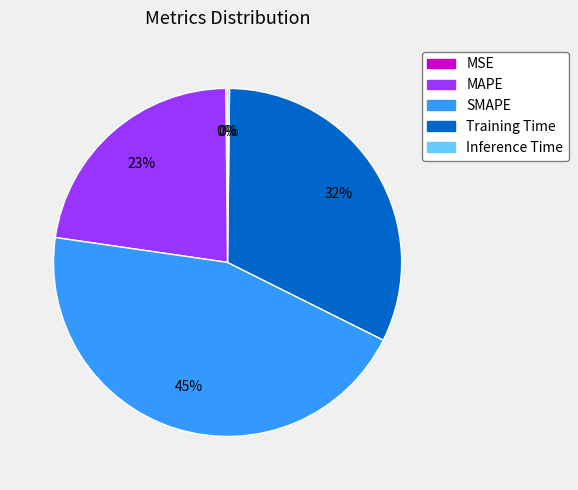

To the nearest percent, what is the difference between the largest and smallest slice percentages?

45%